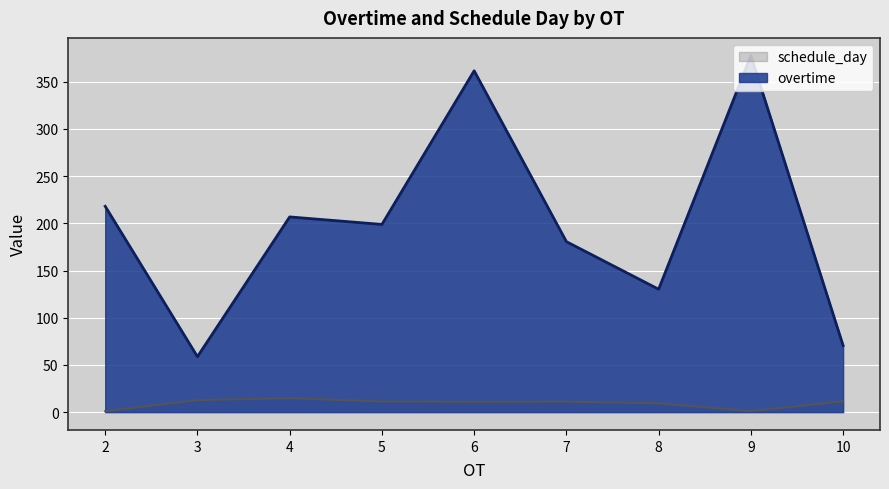

How many lines are shown in the chart?

2